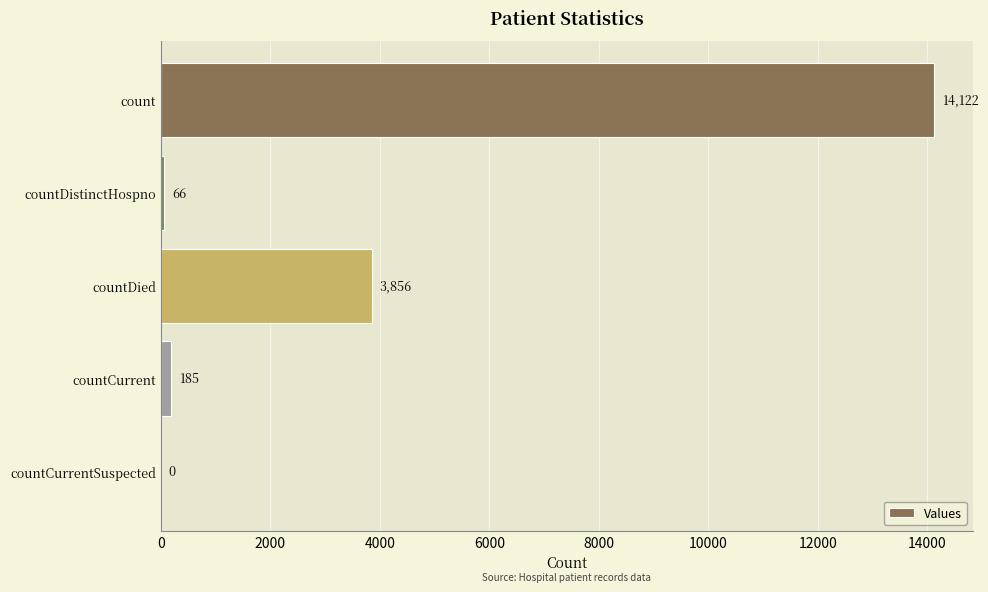

Reading top to bottom, extract all data points from this chart.

count=14122	countDistinctHospno=66	countDied=3856	countCurrent=185	countCurrentSuspected=0